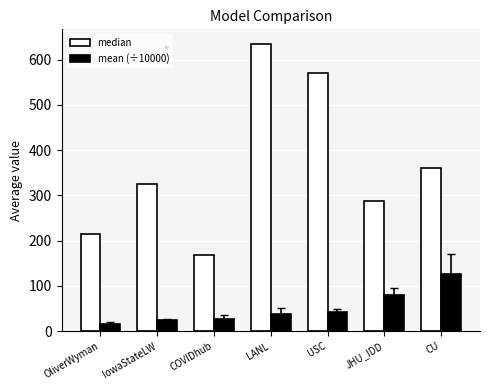

What is the sum of the median values at JHU_IDD and IowaStateLW?

612.4